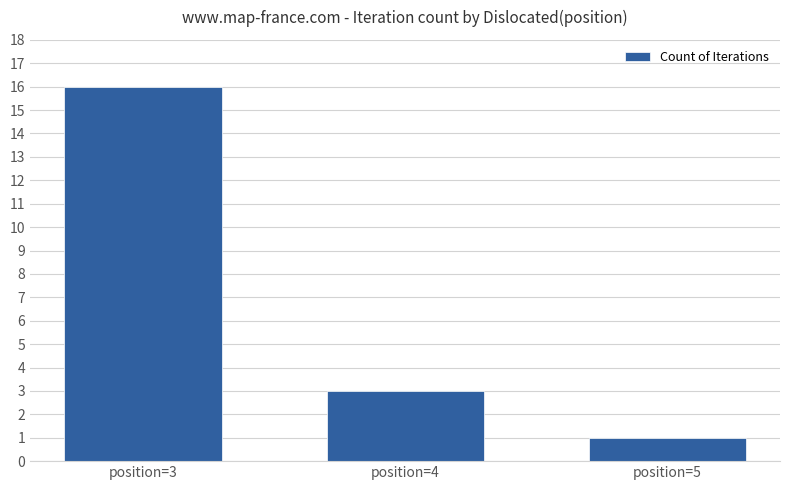

What is the change in value from position=3 to position=5?

-15